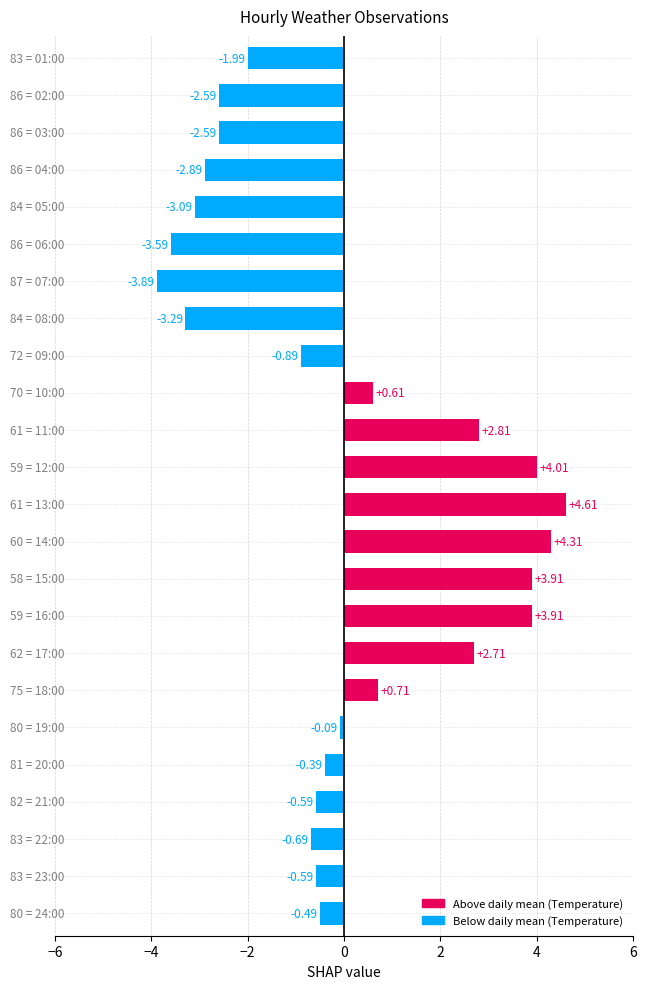

What is the difference between the second highest and second lowest values?

7.9